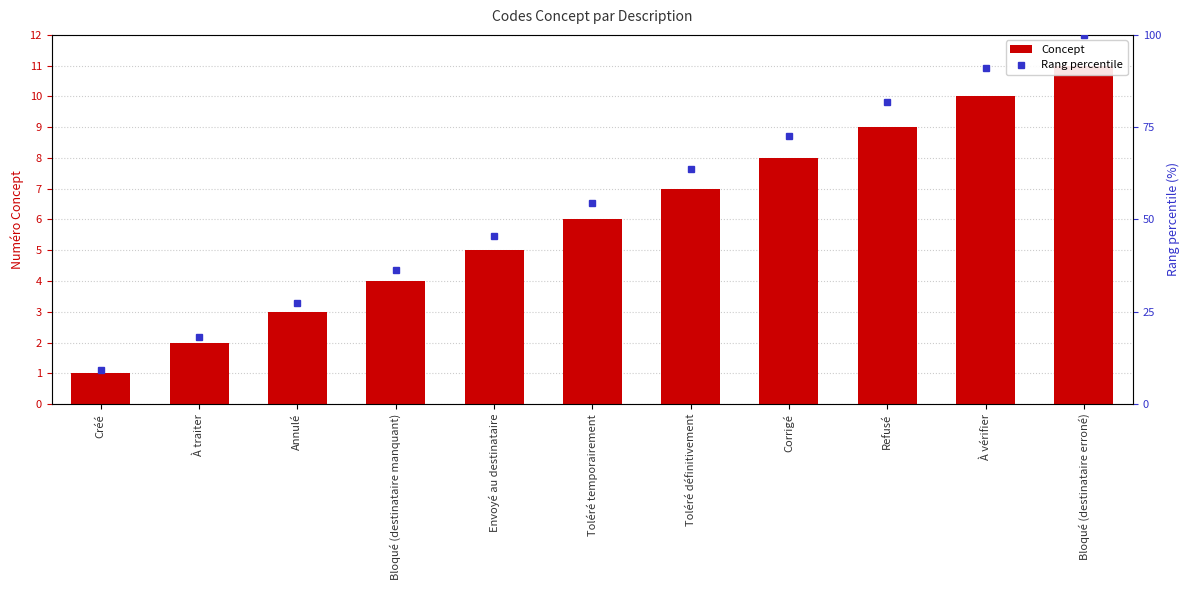

Reading right to left, extract all data points from this chart.

Concept: Bloqué (destinataire erroné)=11.0	À vérifier=10.0	Refusé=9.0	Corrigé=8.0	Toléré définitivement=7.0	Toléré temporairement=6.0	Envoyé au destinataire=5.0	Bloqué (destinataire manquant)=4.0	Annulé=3.0	À traiter=2.0	Créé=1.0
Rang percentile: Bloqué (destinataire erroné)=100.0	À vérifier=90.9	Refusé=81.8	Corrigé=72.7	Toléré définitivement=63.6	Toléré temporairement=54.5	Envoyé au destinataire=45.5	Bloqué (destinataire manquant)=36.4	Annulé=27.3	À traiter=18.2	Créé=9.1